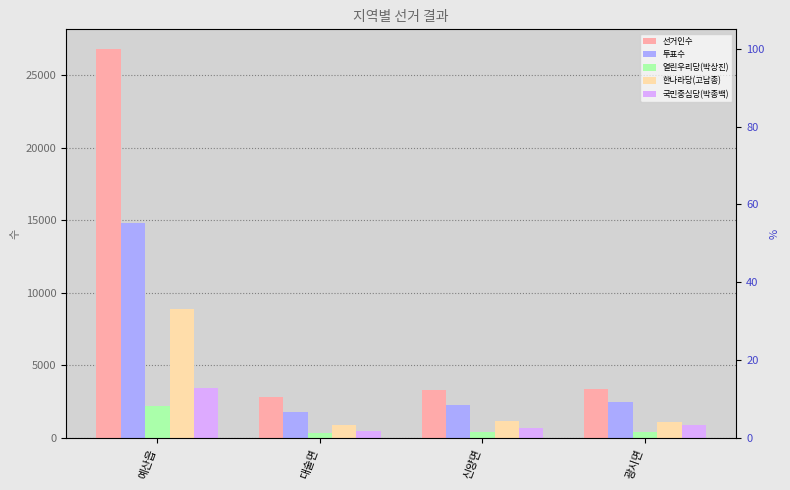

At how many categories does at least one series exceed 5689?

1